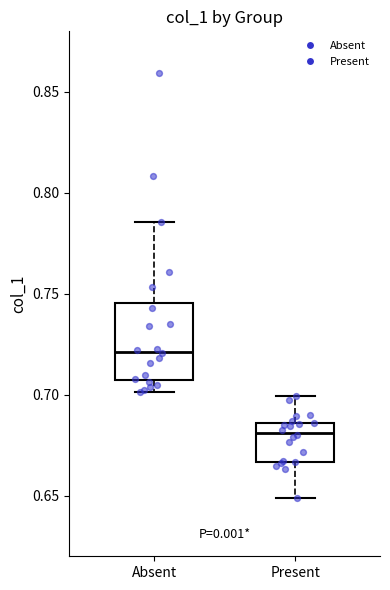

Reading left to right, transcribe this box plot: for each box, give where its median line is, the range the box spans, and where its two whiskers end, as read against the y-axis. The values are not printed on the chart, so give them approximately, as read against the axis.

Absent: median 0.720, box 0.705 to 0.745, whiskers 0.700 to 0.785
Present: median 0.680, box 0.665 to 0.685, whiskers 0.650 to 0.700